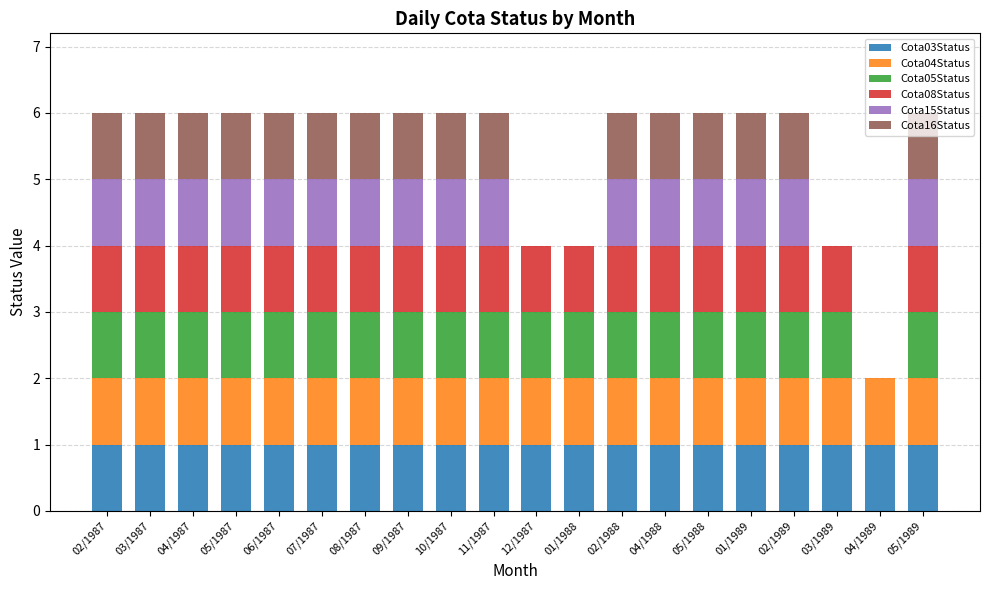

Does the chart contain stacked bars?

Yes